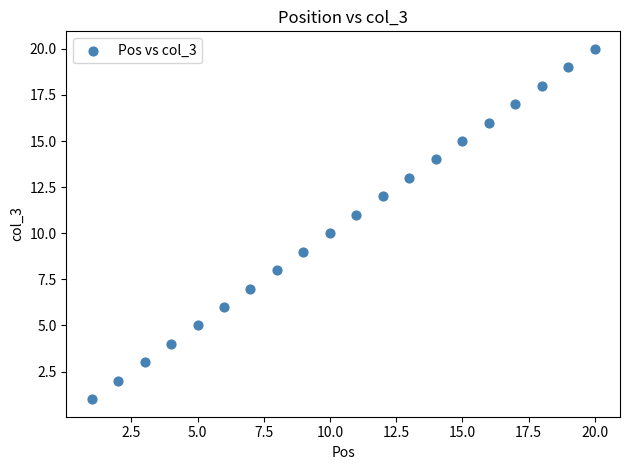

What is the range of X values (max minus min)?

19